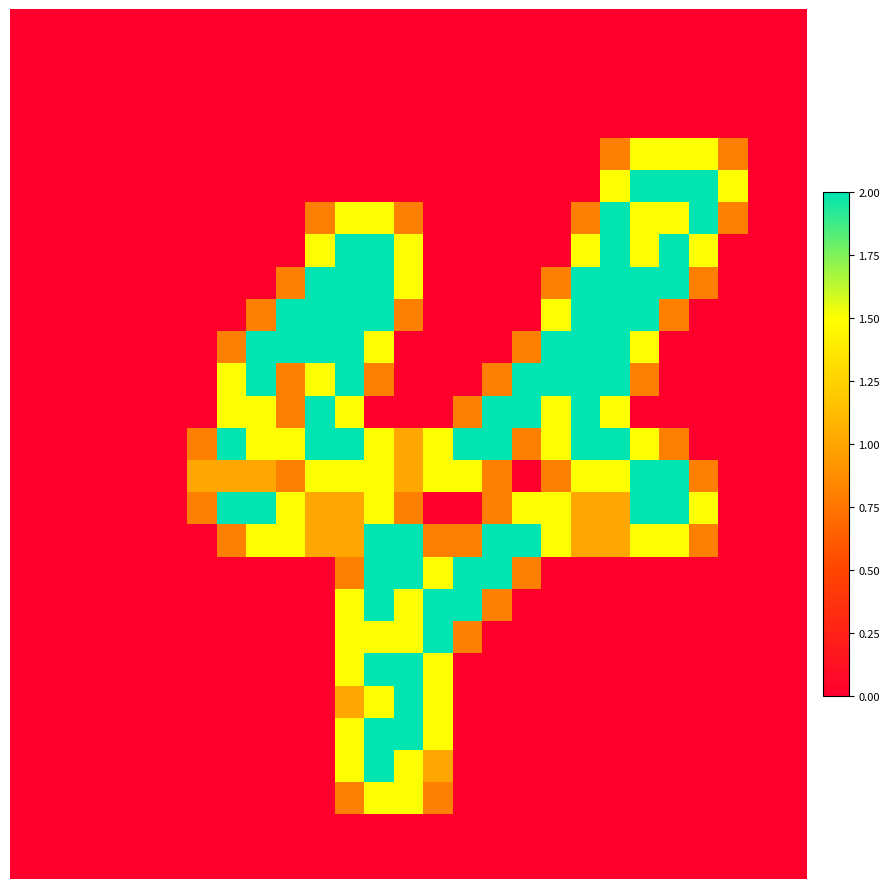

How many data points does each series have?

27